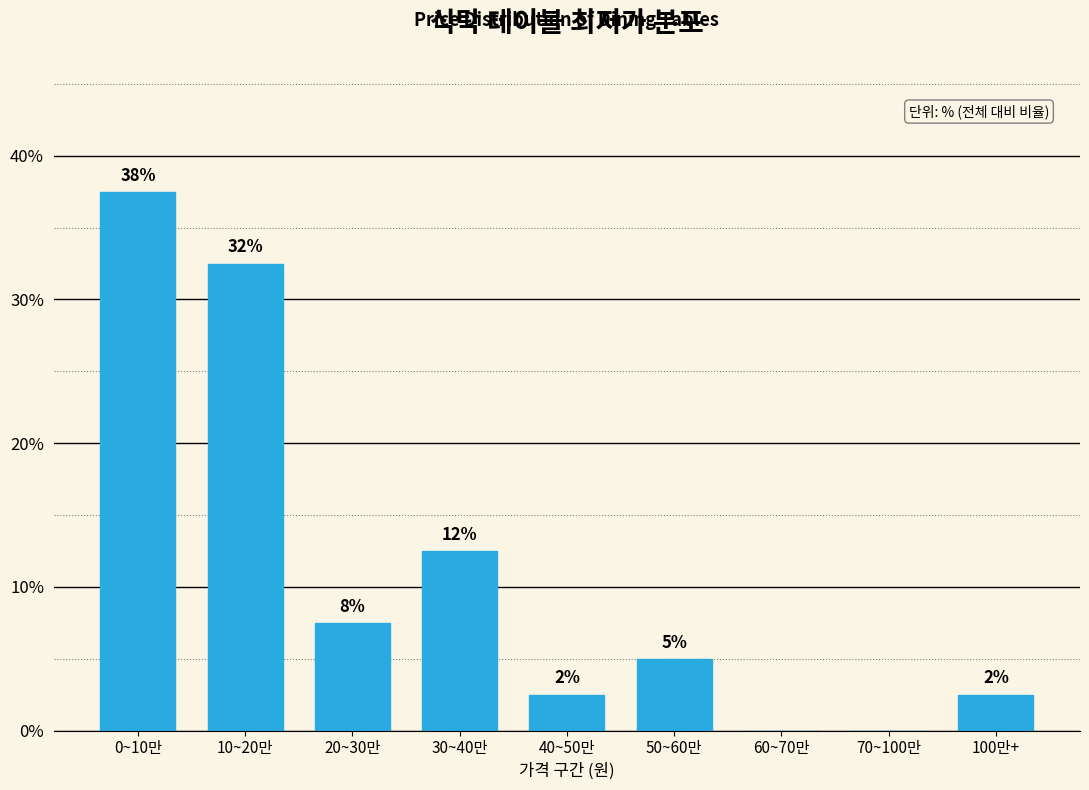

Are the bars horizontal?

No